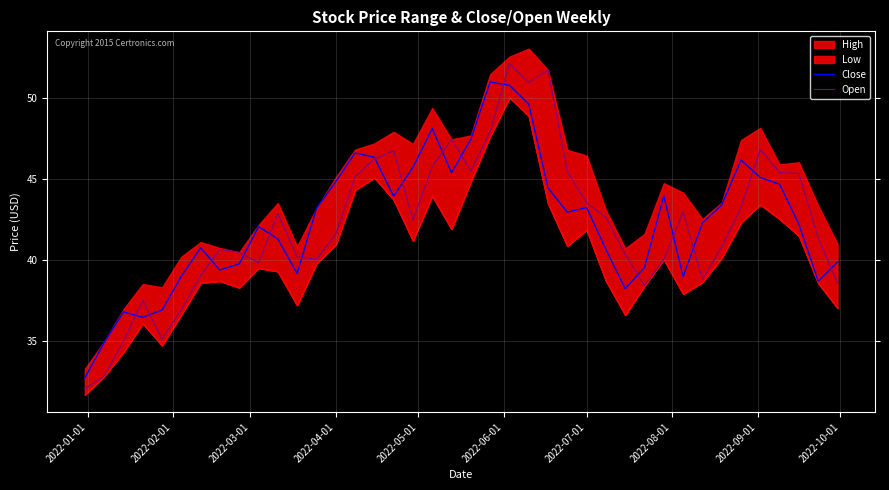

What is the minimum value for Close?

32.7